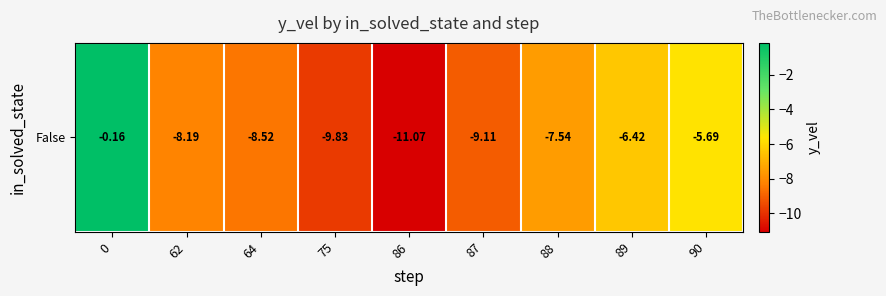

The value at 86 is -3.0. True or false?

False